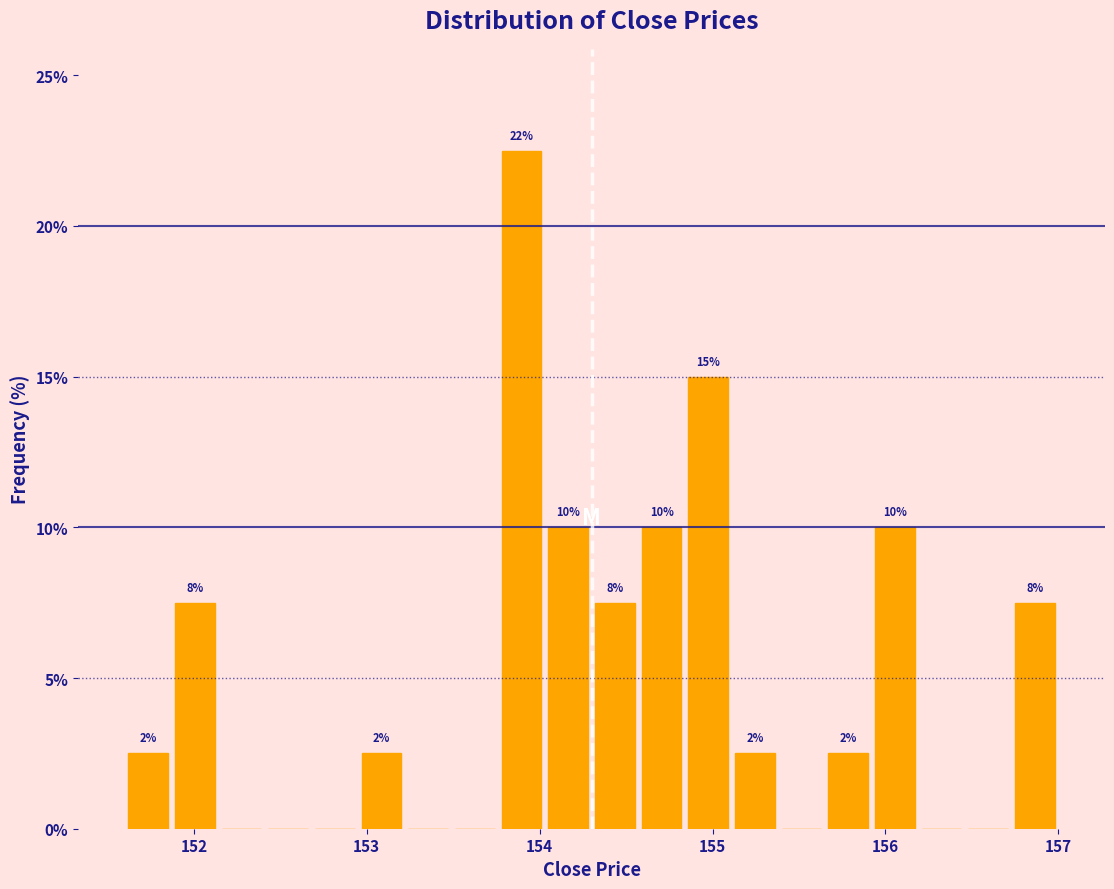

Read against the x-axis, roughly where is the centre of the tallest bar?

153.9